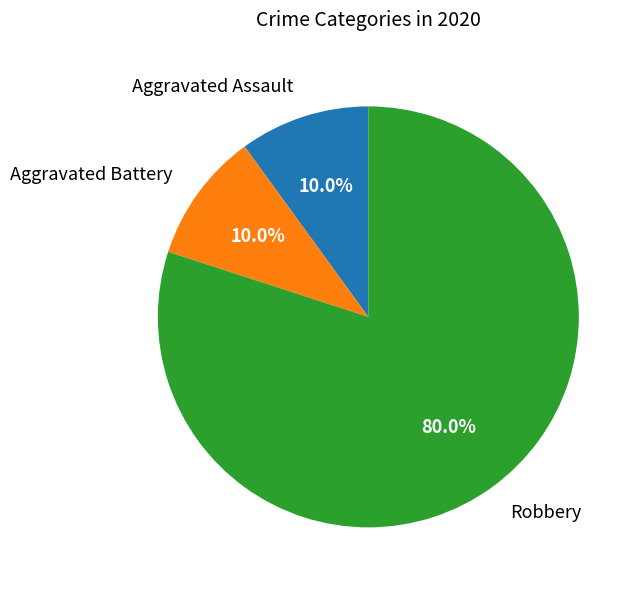

To the nearest percent, what is the difference between the largest and smallest slice percentages?

70%